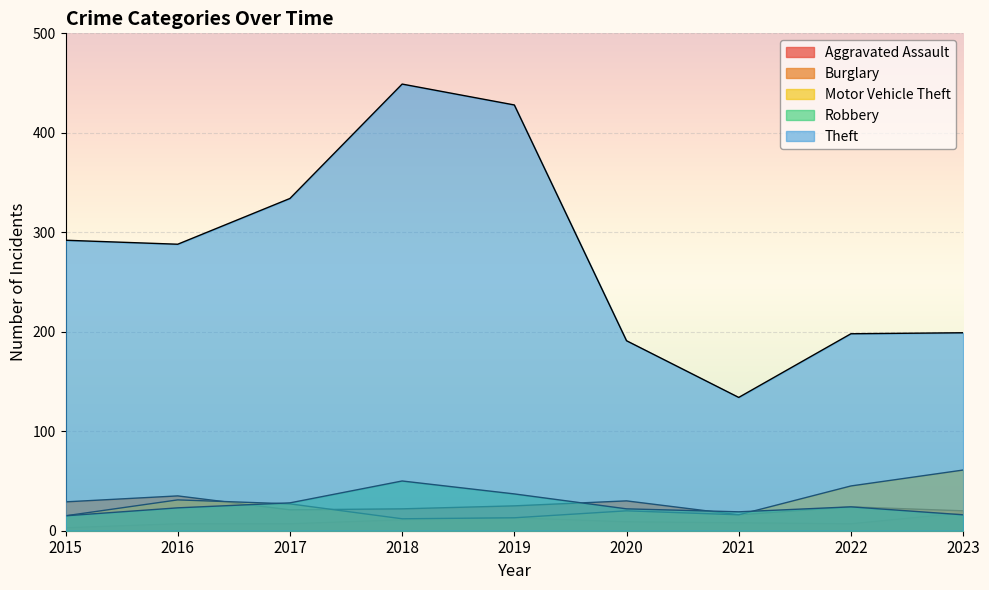

Reading left to right, extract all data points from this chart.

Aggravated Assault: 2015=3	2016=7	2017=7	2018=11	2019=13	2020=9	2021=8	2022=7	2023=18
Burglary: 2015=29	2016=35	2017=21	2018=22	2019=25	2020=30	2021=16	2022=24	2023=20
Motor Vehicle Theft: 2015=15	2016=31	2017=27	2018=12	2019=13	2020=20	2021=16	2022=45	2023=61
Robbery: 2015=15	2016=23	2017=28	2018=50	2019=37	2020=22	2021=19	2022=24	2023=16
Theft: 2015=292	2016=288	2017=334	2018=449	2019=428	2020=191	2021=134	2022=198	2023=199